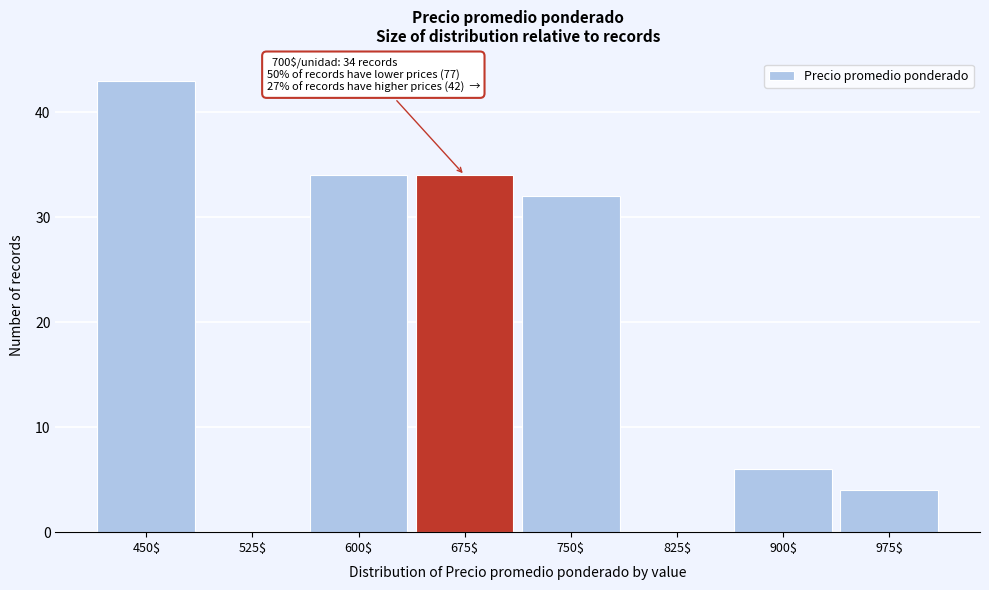

What is the sum of all values?

153